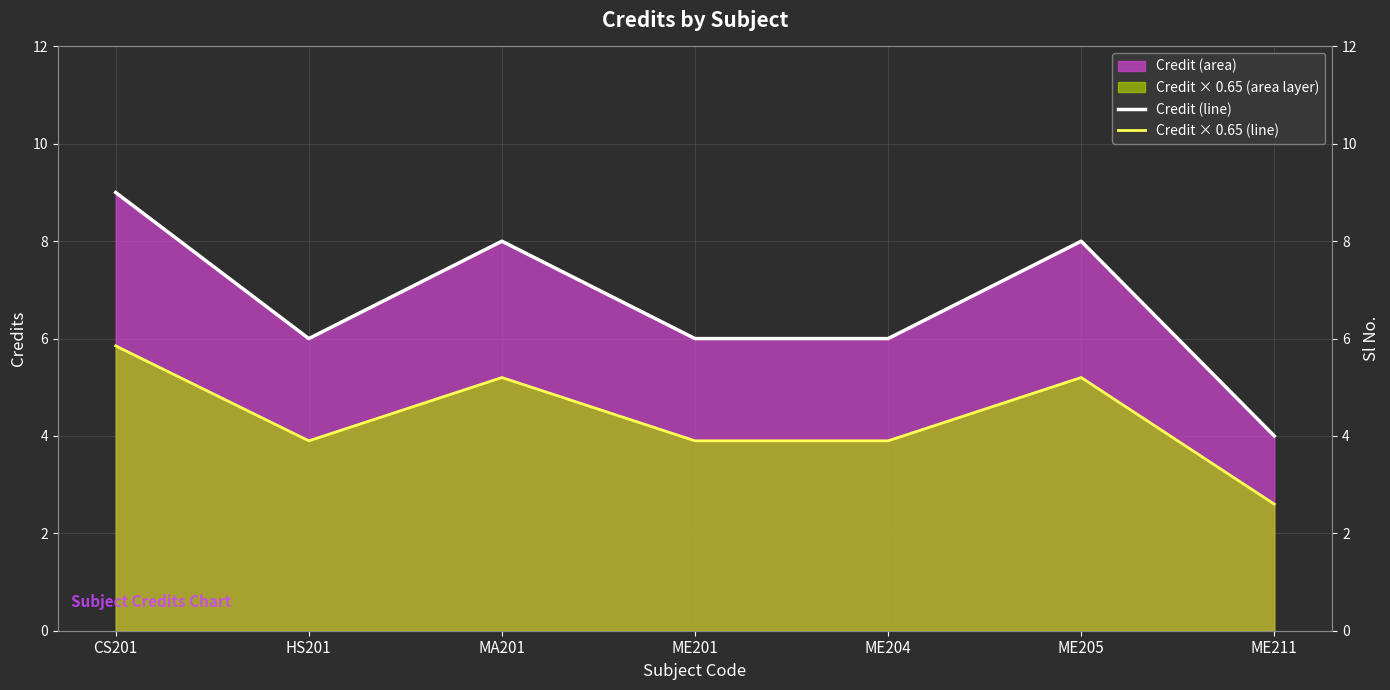

How many values in the Credit (line) series exceed 6?

3